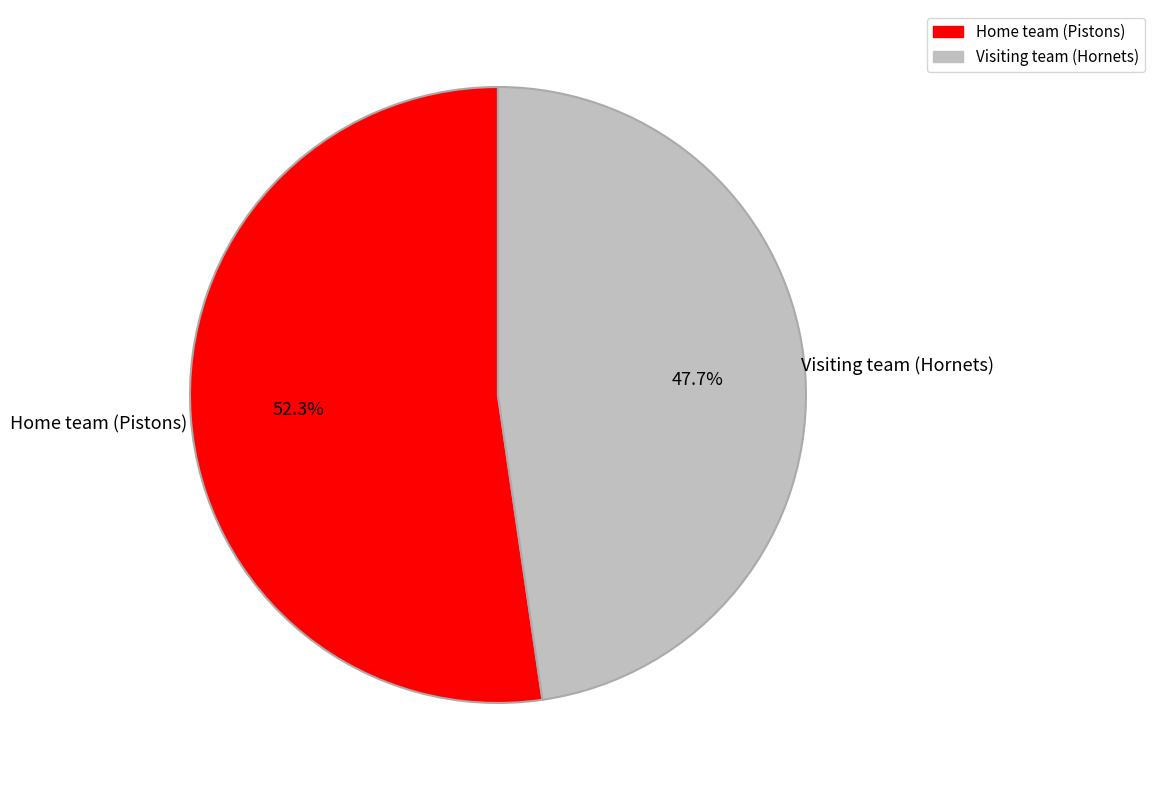

To the nearest percent, what is the difference between the largest and smallest slice percentages?

5%